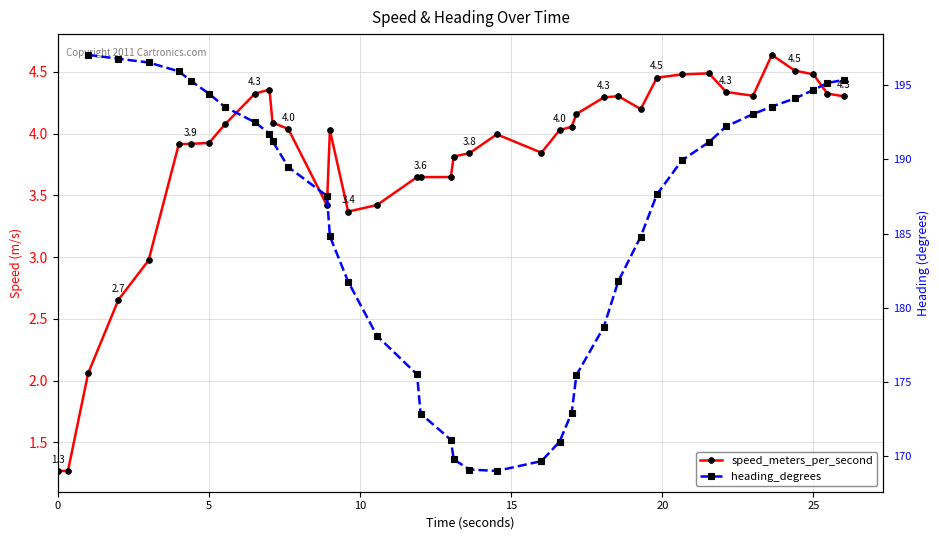

True or false: heading_degrees and speed_meters_per_second intersect in this chart.

False